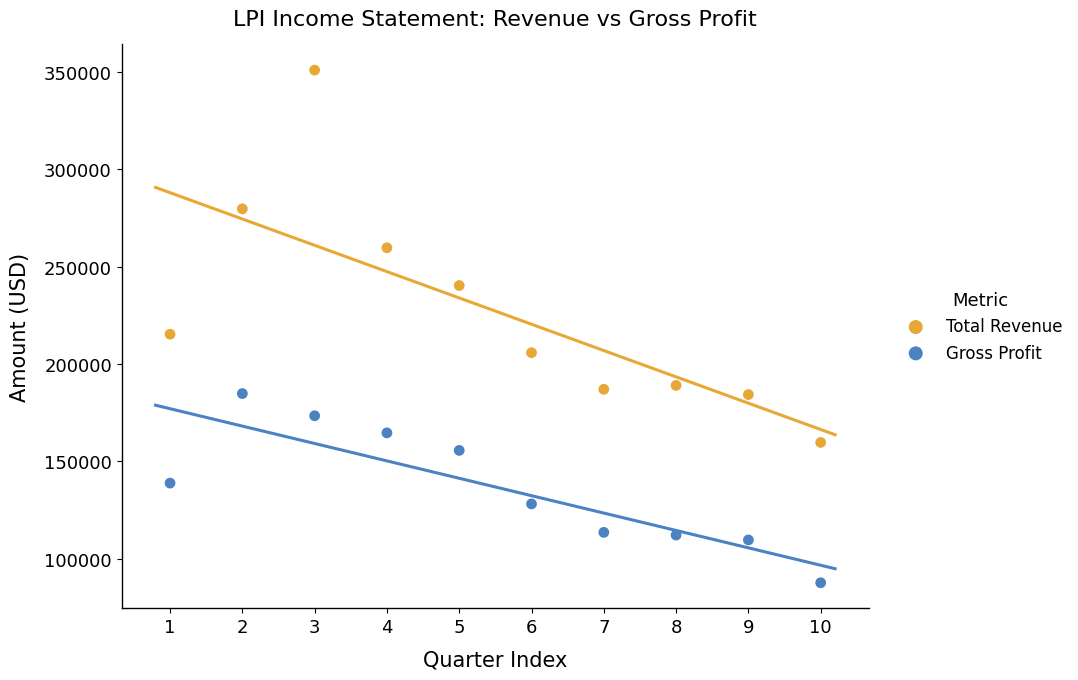

Across all data points, what is the range of X values (max minus min)?

9